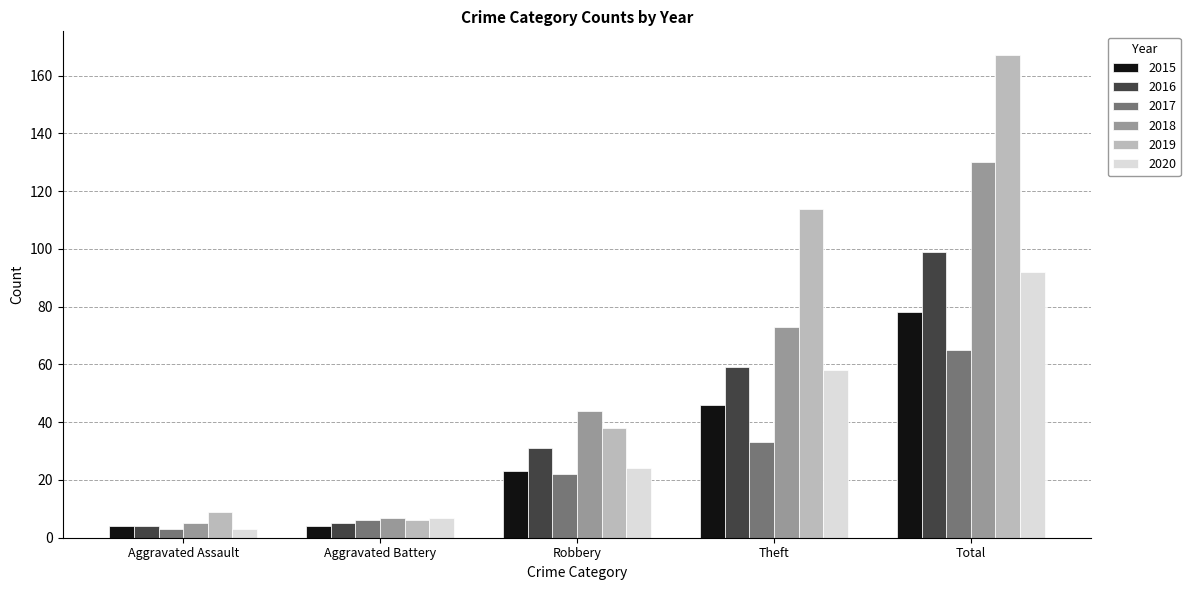

At which category is the sum across all series the highest?

Total